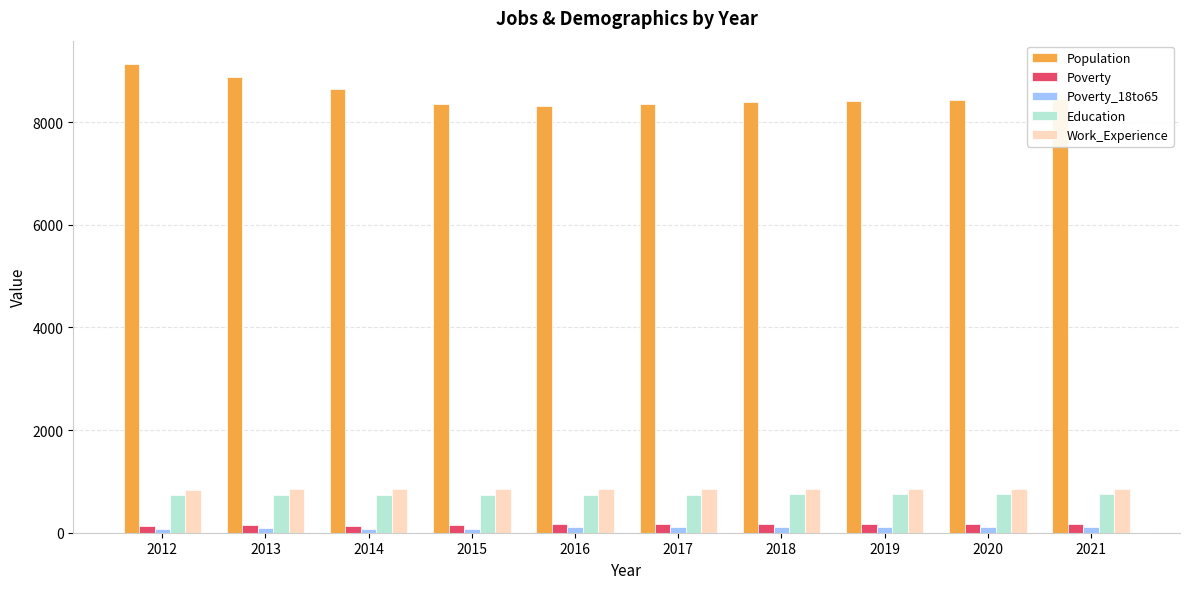

What is the sum of all Education values?

7430